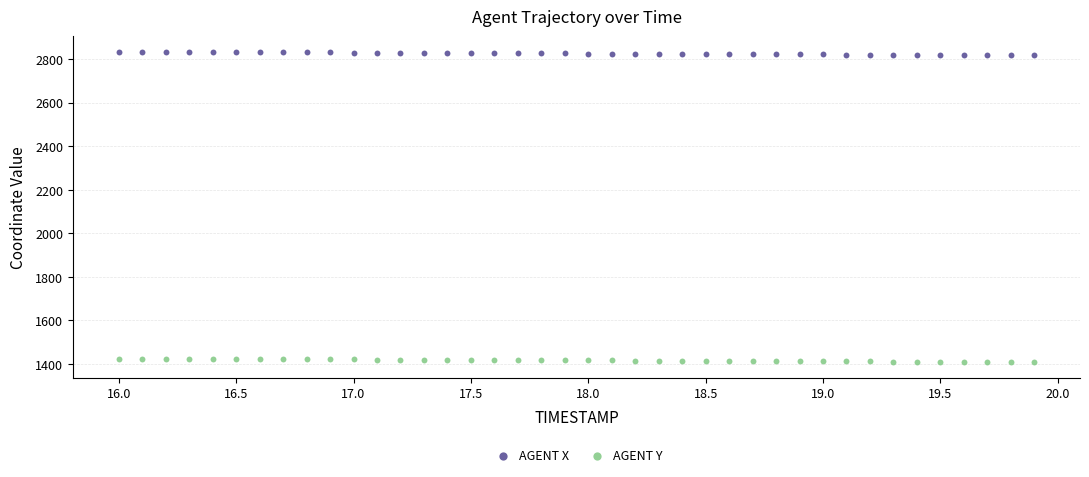

What is the X range (max minus min) for the scatter plot?

3.9